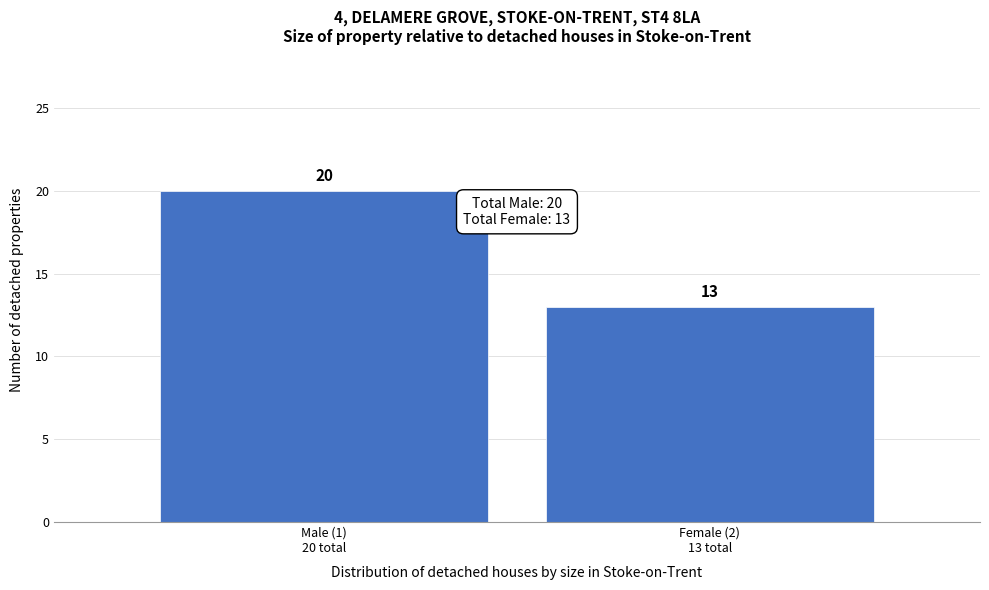

Reading right to left, transcribe all the data shown in this chart.

13	20